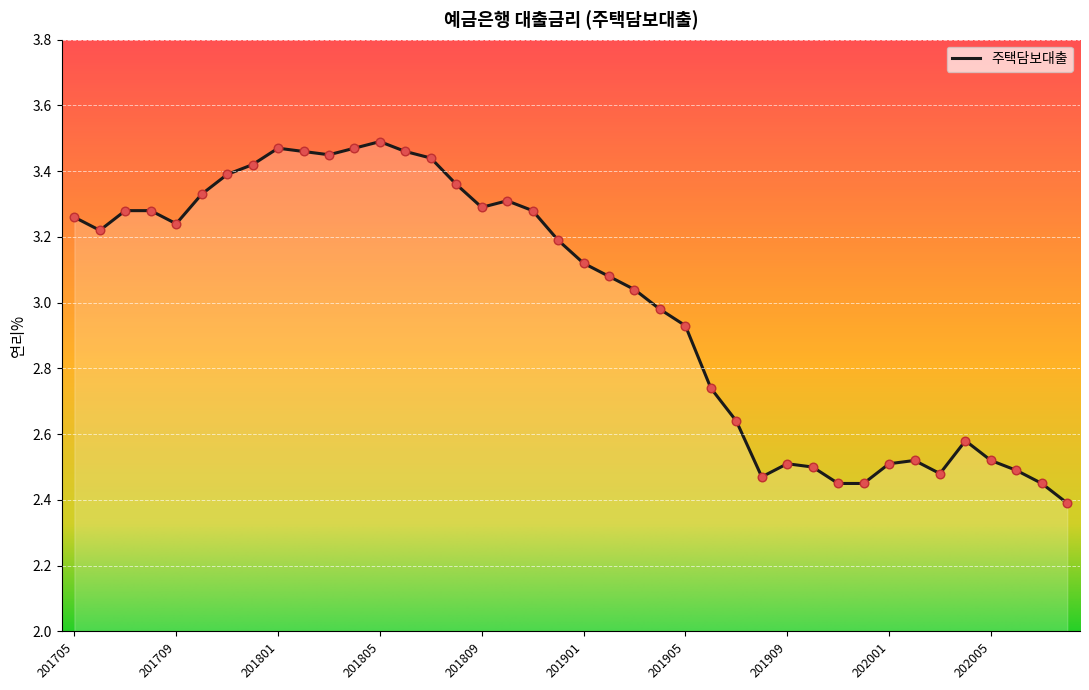

What is the smallest value displayed?

2.4